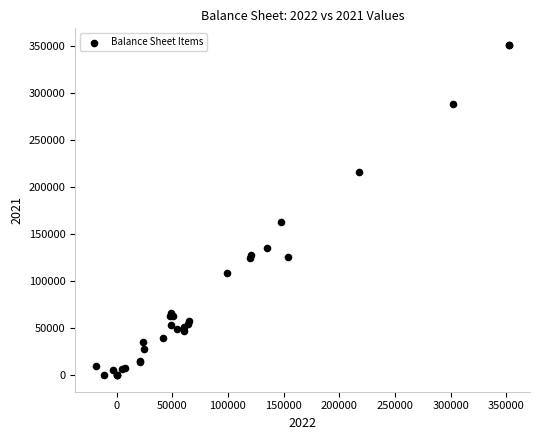

What Y value in the scatter plot is closest to 175501?

162431